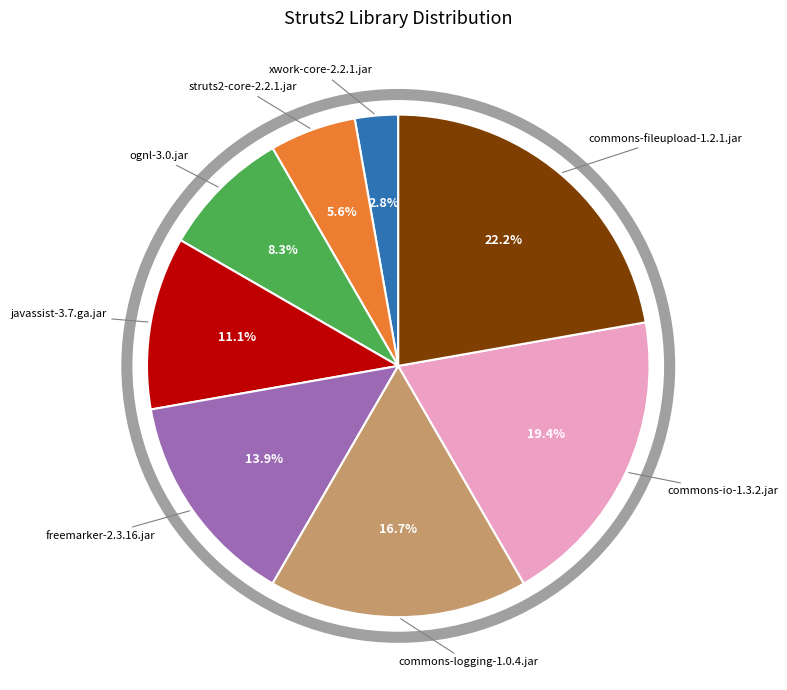

Does any single category account for the majority?

No